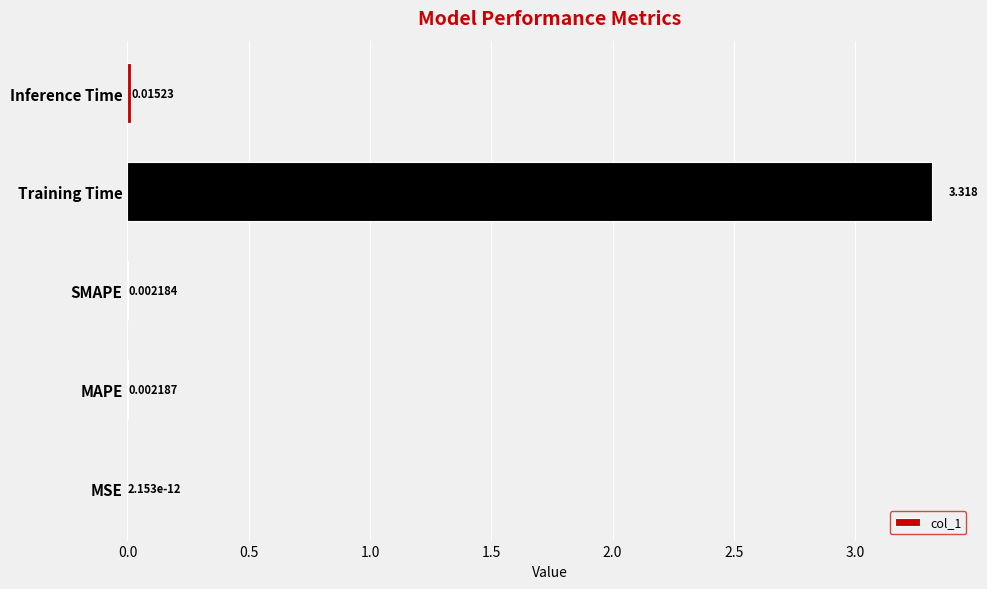

At which label is the value closest to 1?

Inference Time